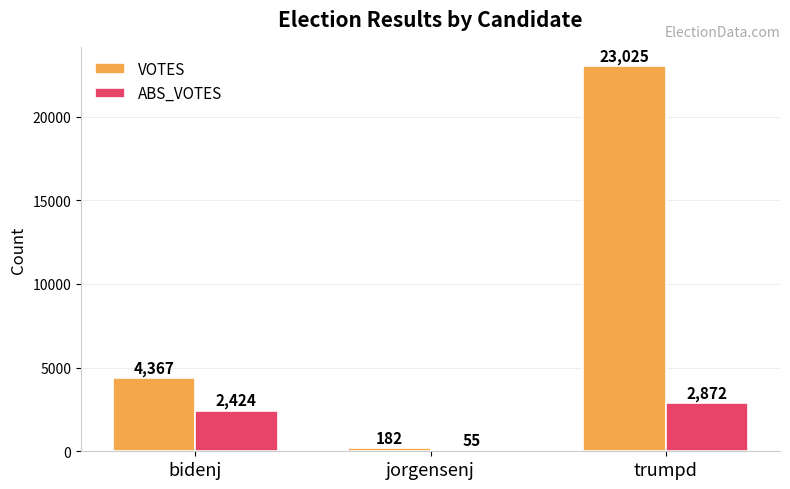

Which series changed the most between bidenj and trumpd?

VOTES